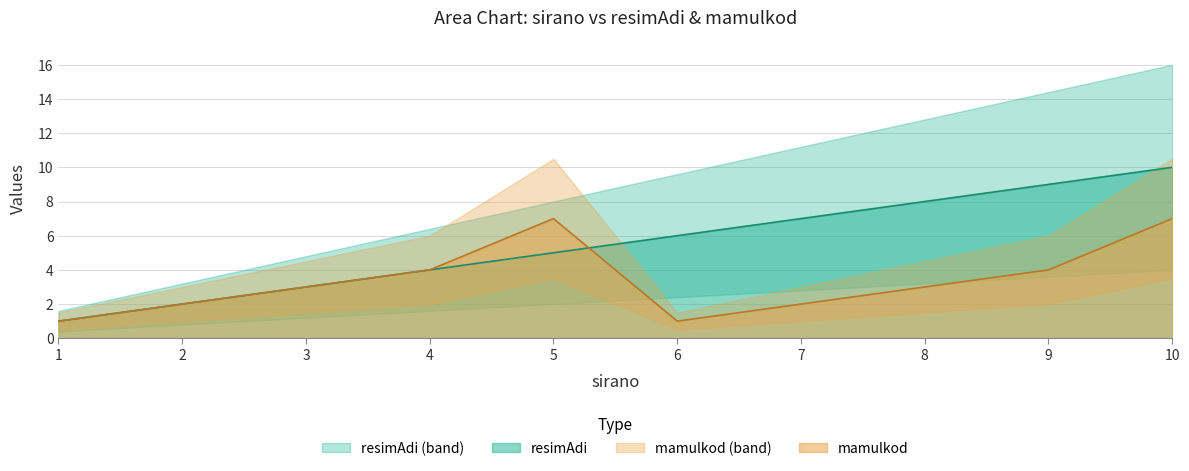

What is the value of the resimAdi point at the 3rd from the left?

3